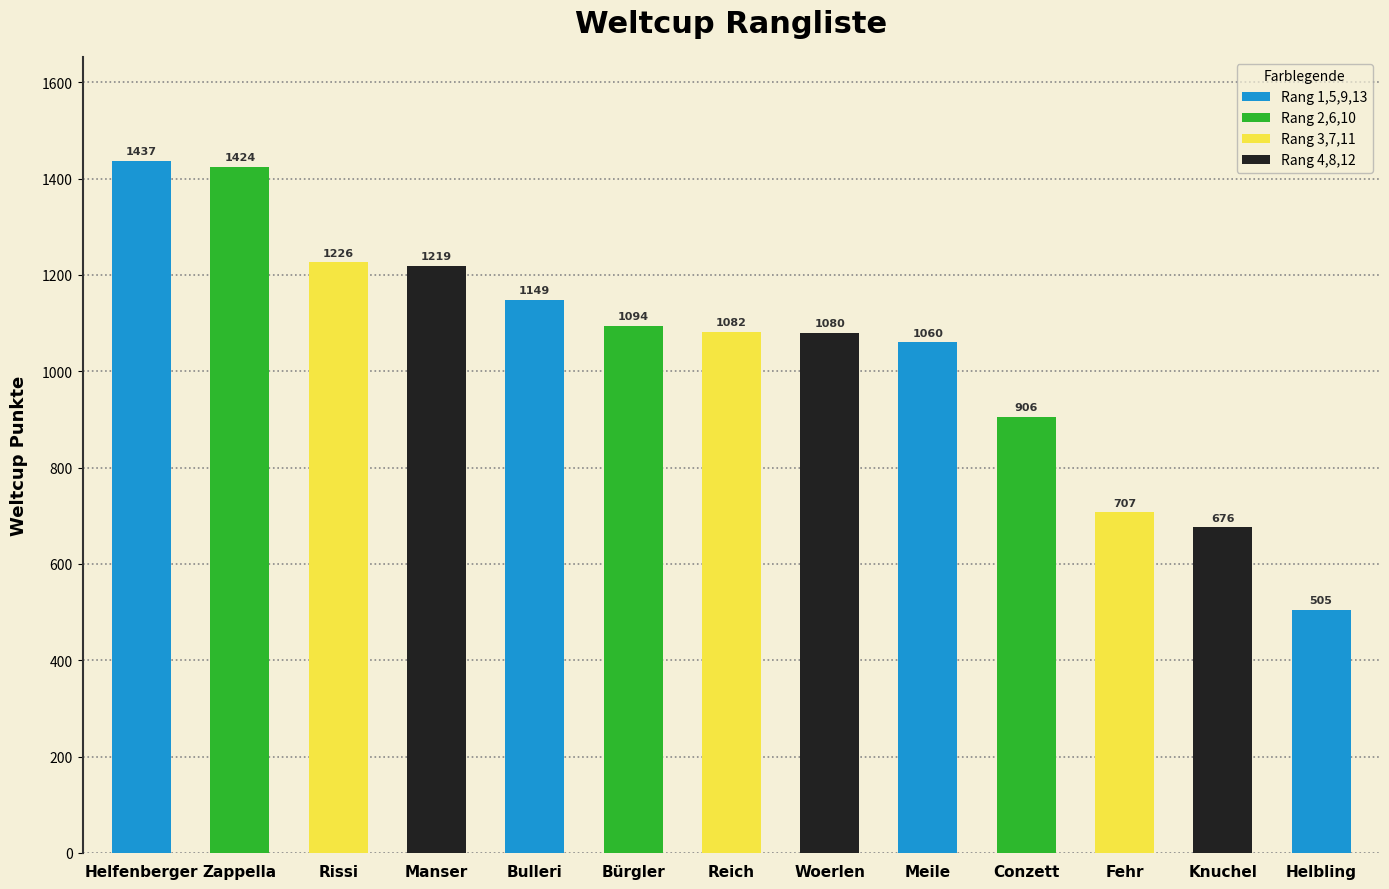

Where is the data nearest to the value 971?

Conzett